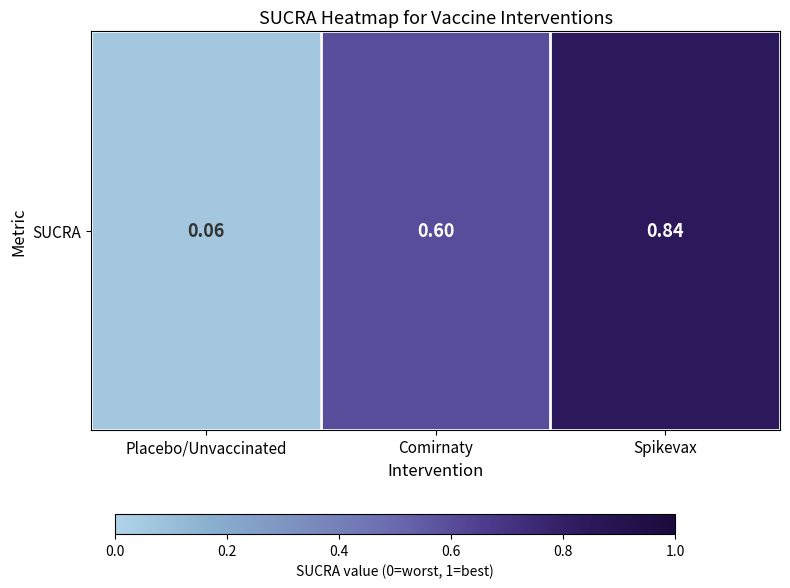

Where is the data nearest to the value 0?

Placebo/Unvaccinated